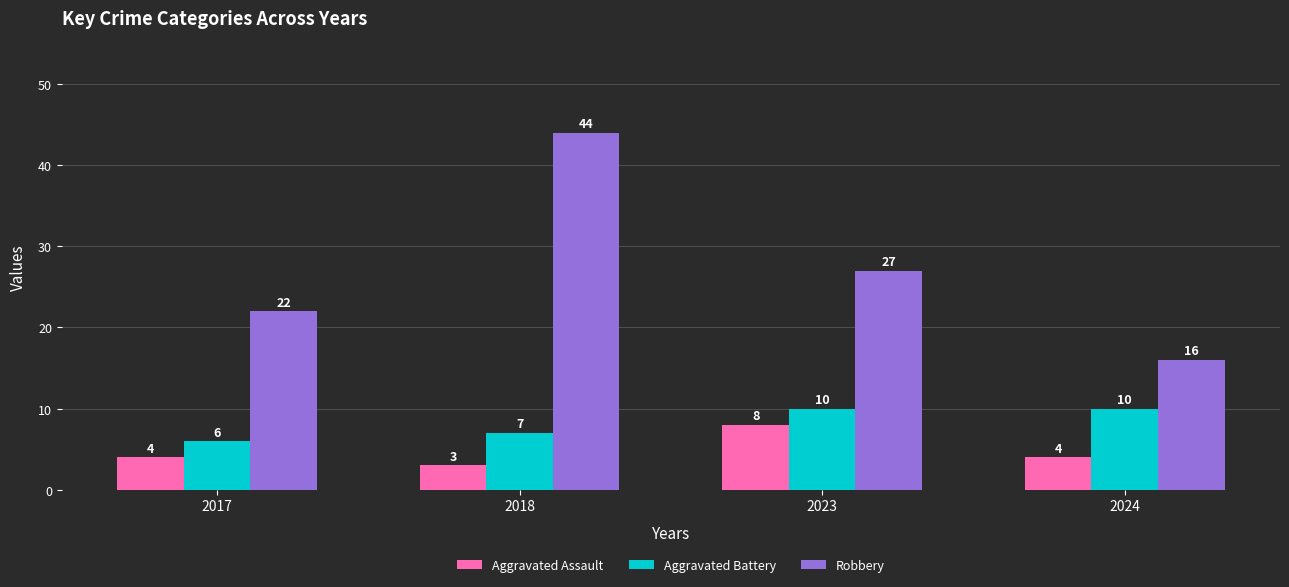

What are all the series names shown in the legend?

Aggravated Assault, Aggravated Battery, Robbery